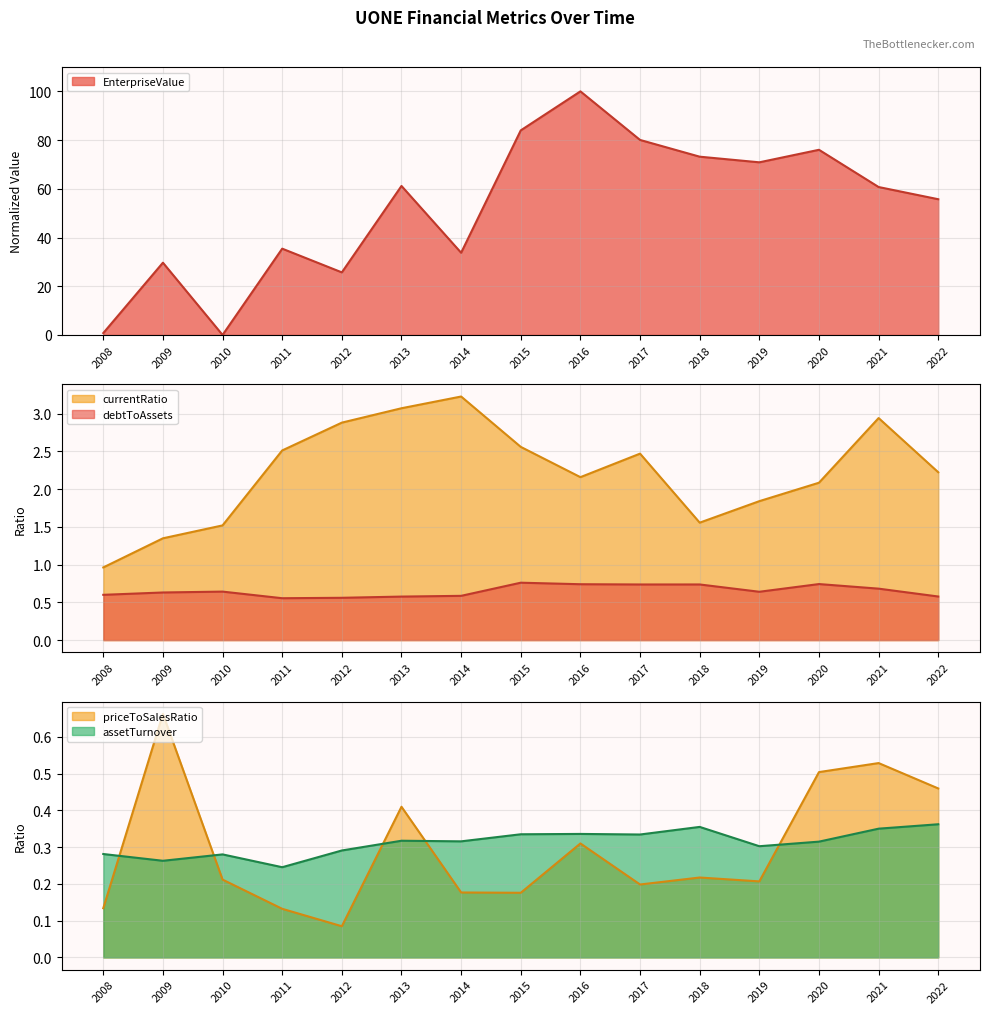

At how many categories does at least one series exceed 33?

11